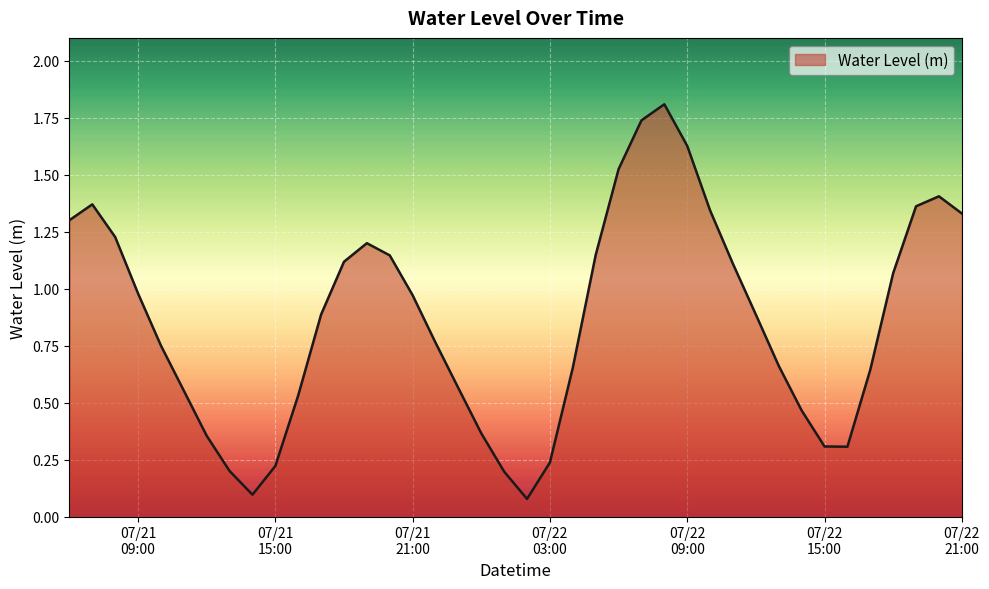

What is the sum of all values?

34.5